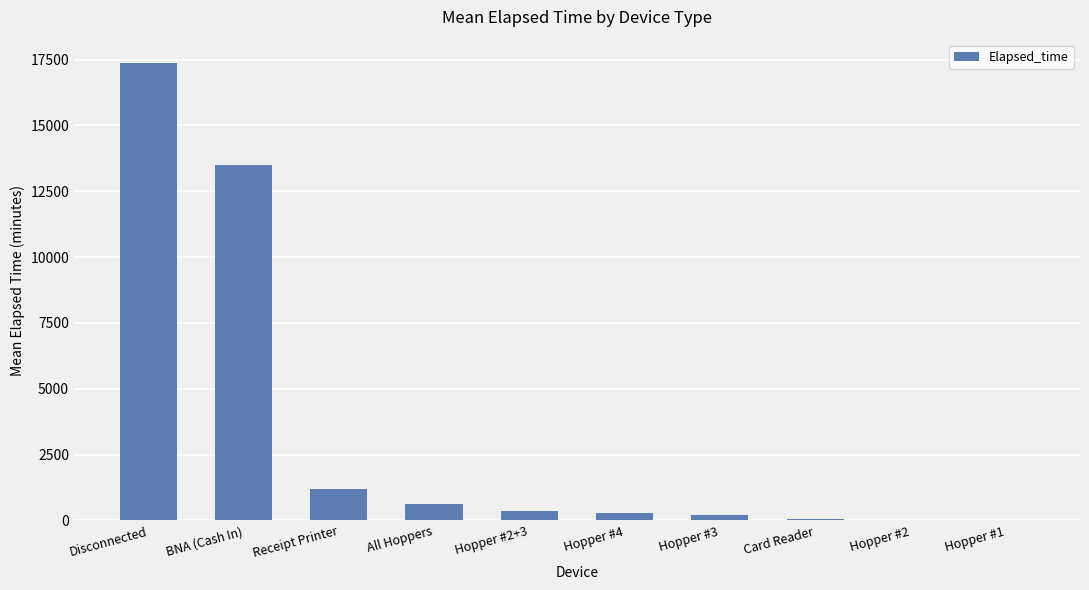

How many distinct data groups are displayed?

1